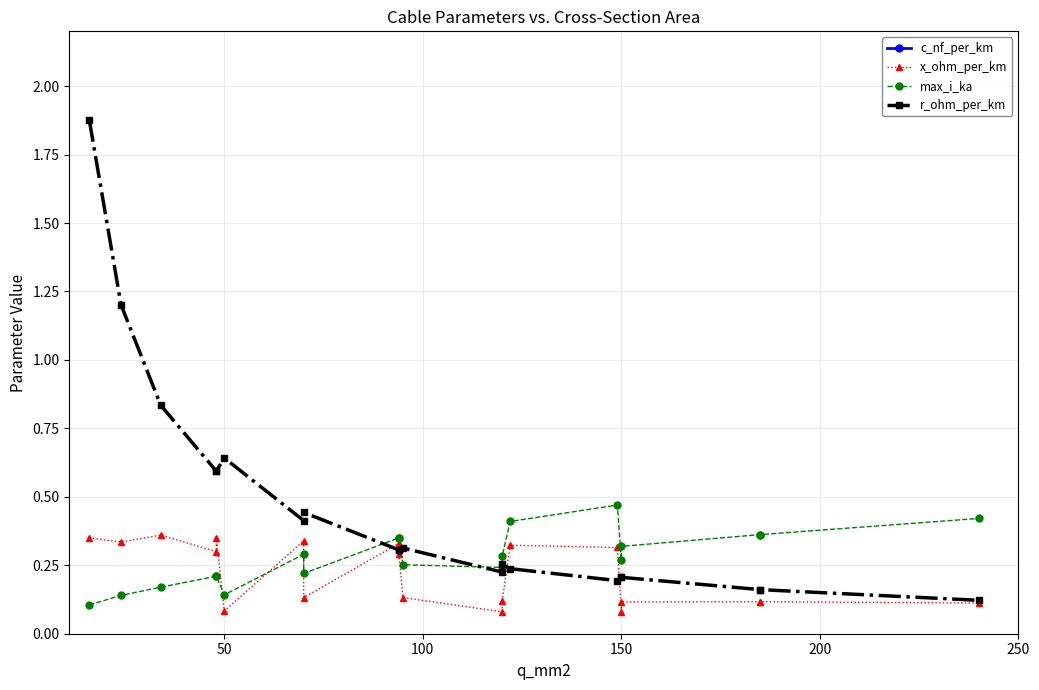

Which series has the largest range (max minus min)?

c_nf_per_km